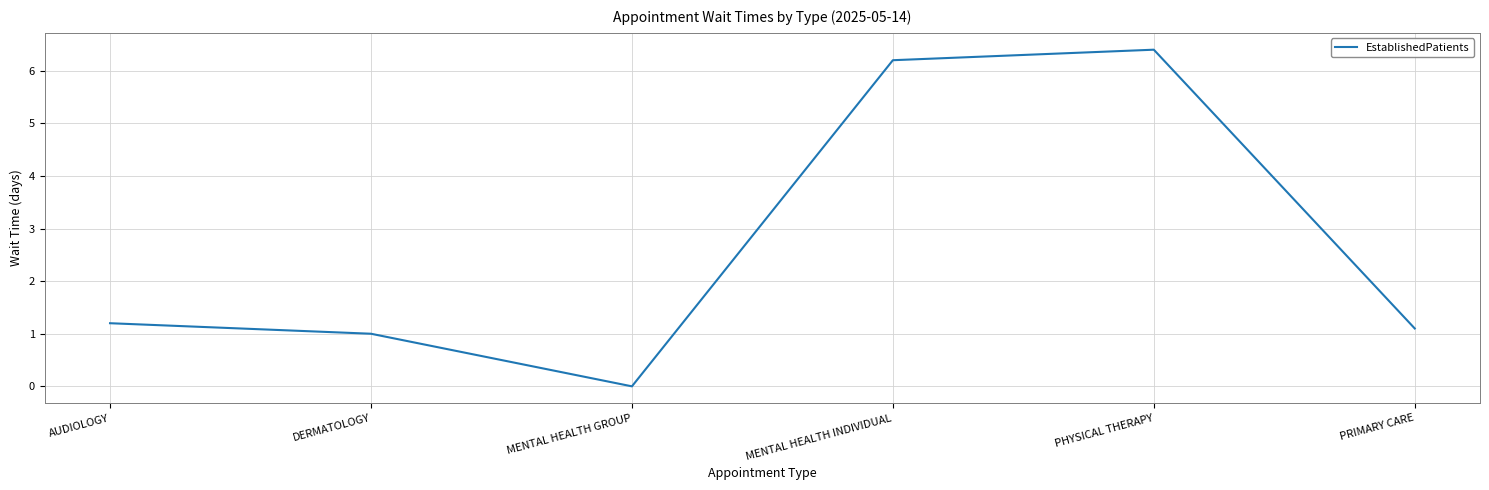

Reading right to left, extract all data points from this chart.

1.1	6.4	6.2	0.0	1.0	1.2